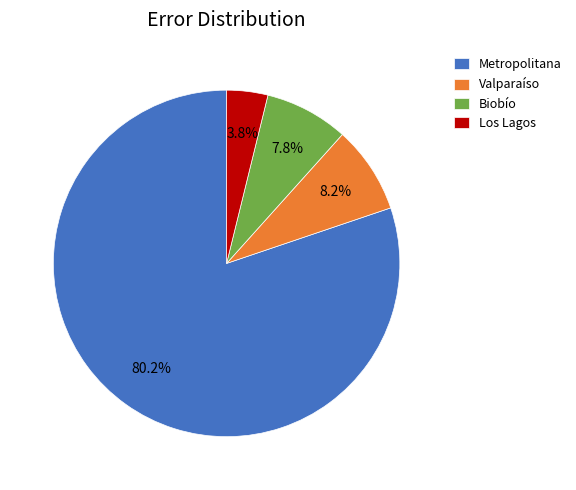

Does Biobío account for over 50% of the chart?

No